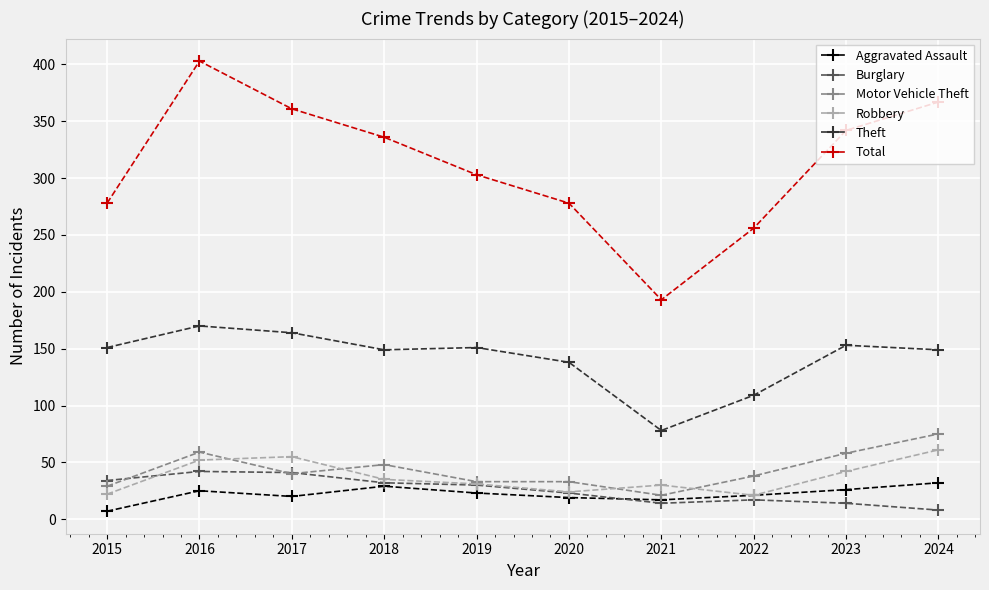

The value of Total at 2021 is 50. True or false?

False